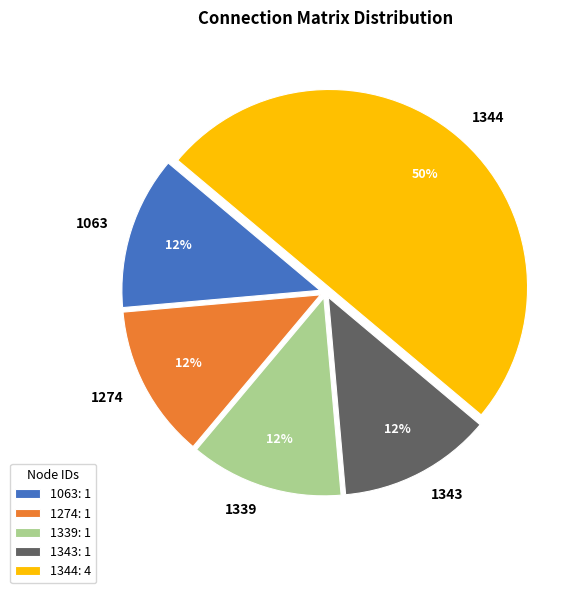

Does 1343 represent more than half of the total?

No